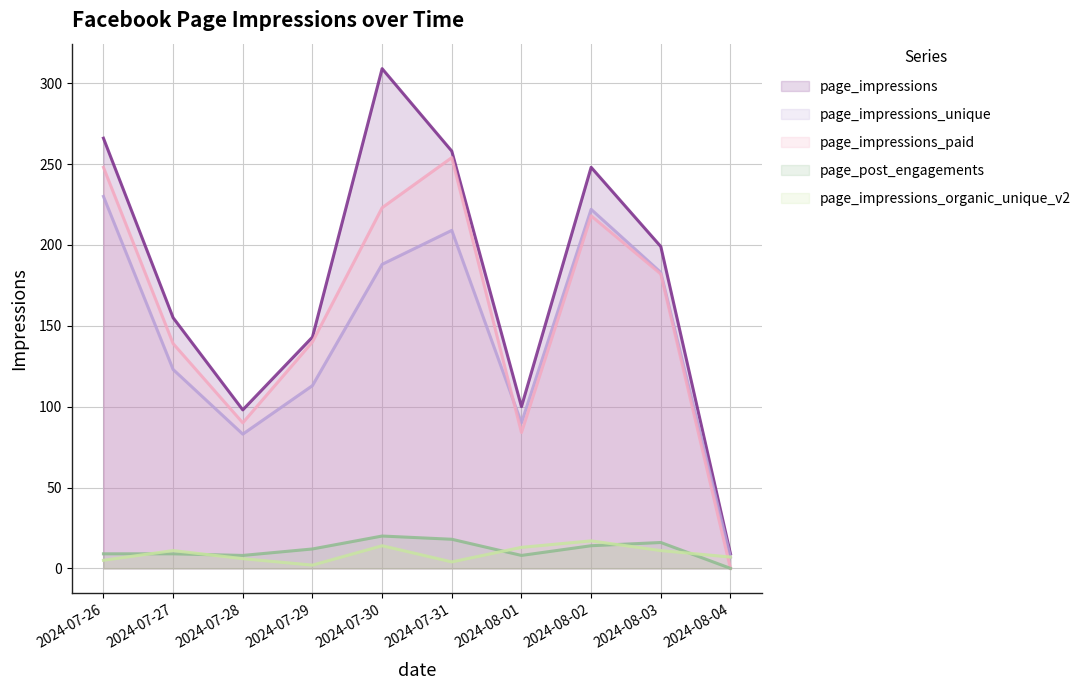

True or false: page_impressions_organic_unique_v2 and page_impressions cross at least once.

False